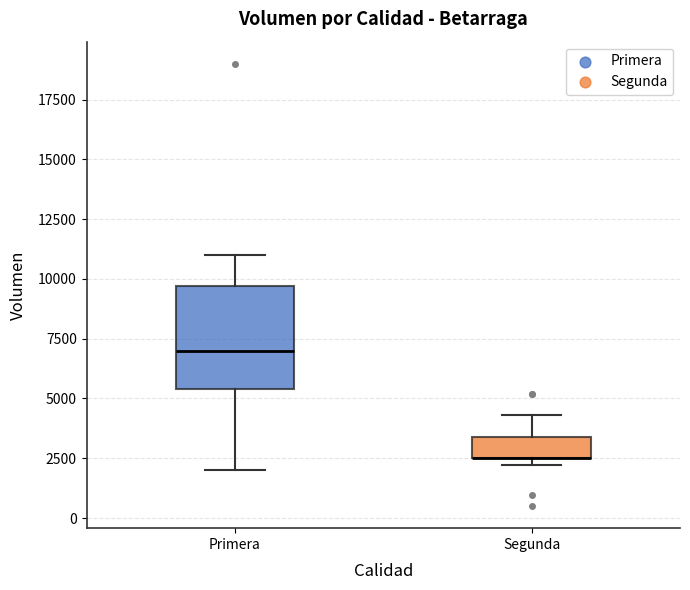

Reading left to right, read every box against the y-axis: the position of its median line, the range the box covers, and the ends of its whiskers. The values are not printed on the chart, so give them approximately, as read against the axis.

Primera: median 7000, box 5500 to 9500, whiskers 2000 to 11000
Segunda: median 2500 (drawn on the box's lower edge), box 2500 to 3500, whiskers 2000 to 4500